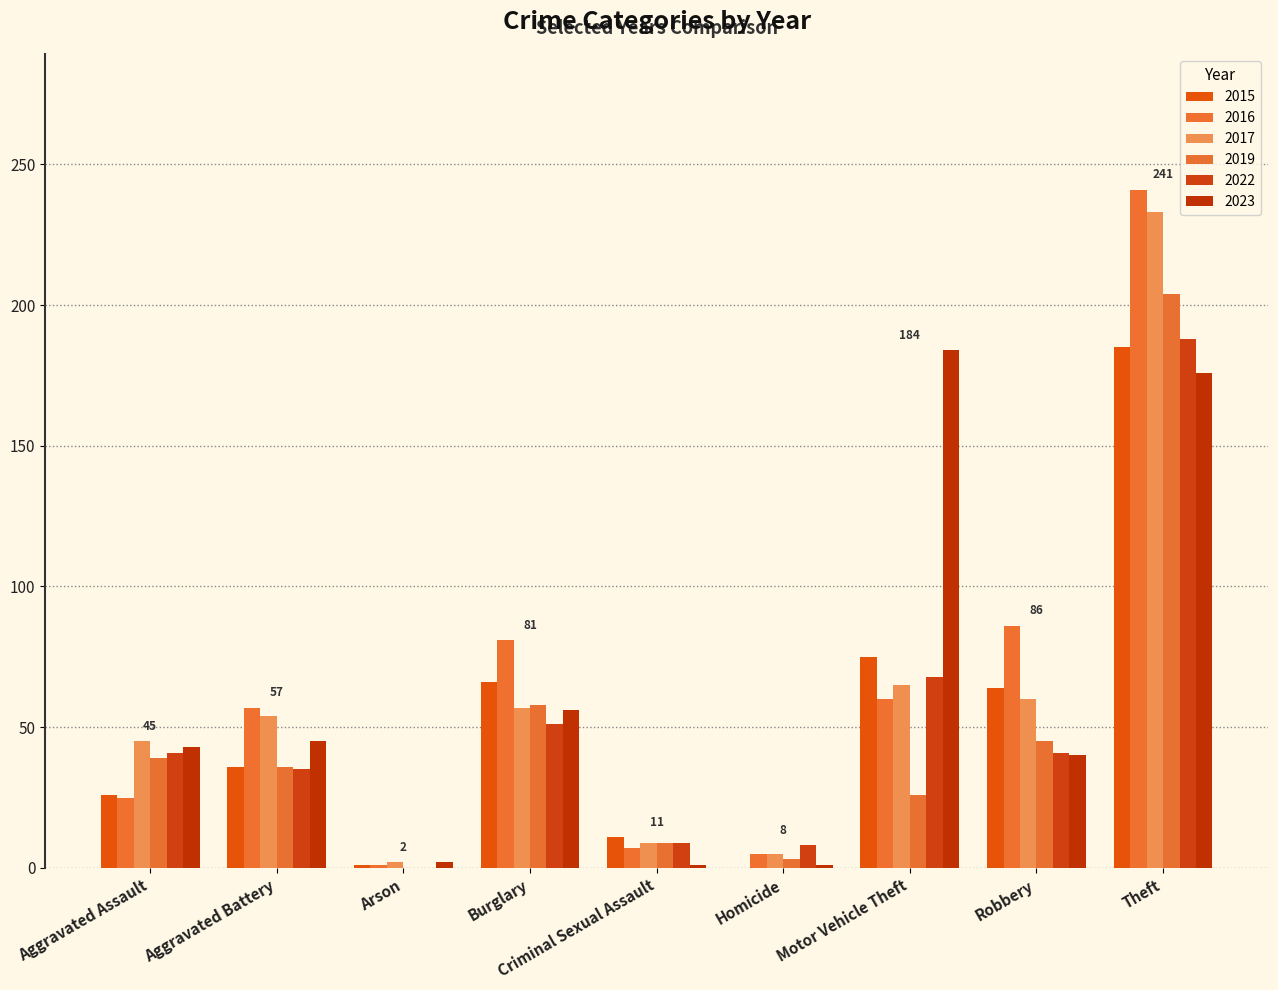

Which series has the largest range (max minus min)?

2016